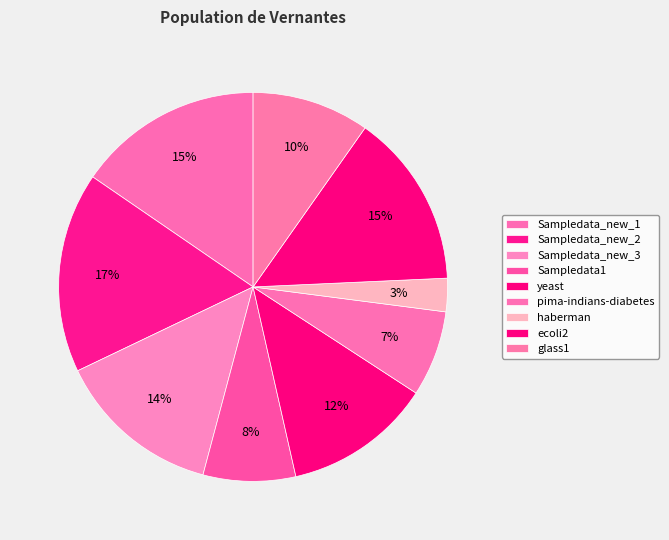

How many slices are in this pie chart?

9